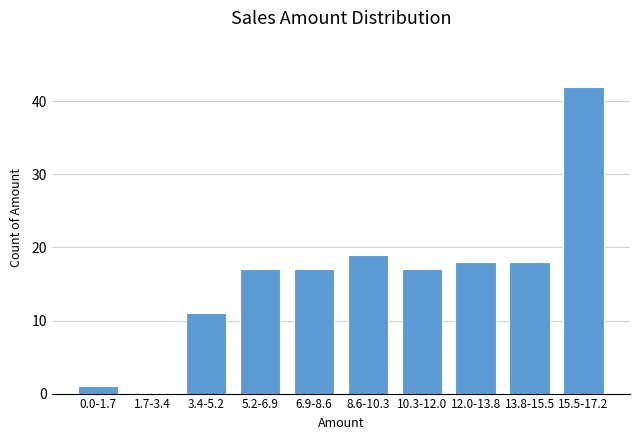

Reading right to left, list all the values displayed in this chart.

15.5-17.2=42	13.8-15.5=18	12.0-13.8=18	10.3-12.0=17	8.6-10.3=19	6.9-8.6=17	5.2-6.9=17	3.4-5.2=11	1.7-3.4=0	0.0-1.7=1